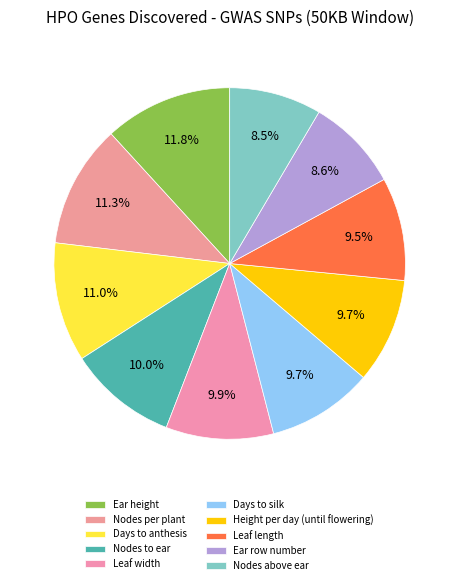

How many slices are in this pie chart?

10